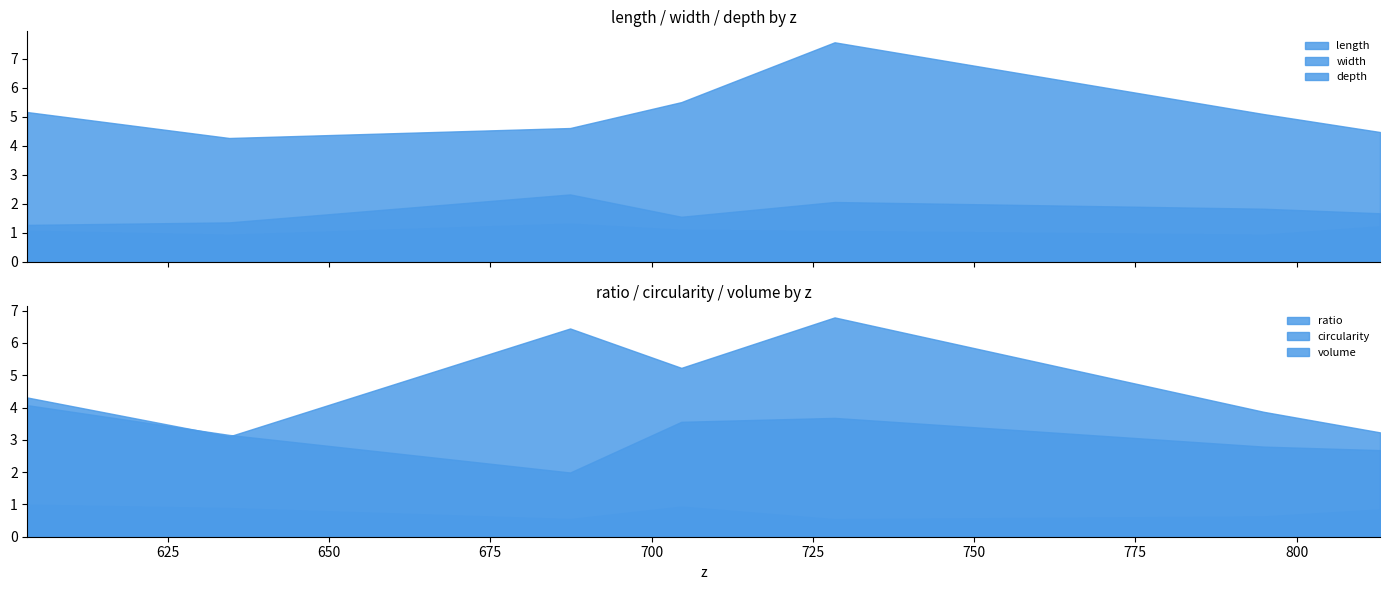

What is the label of the 1st point from the left?

603.266016923542